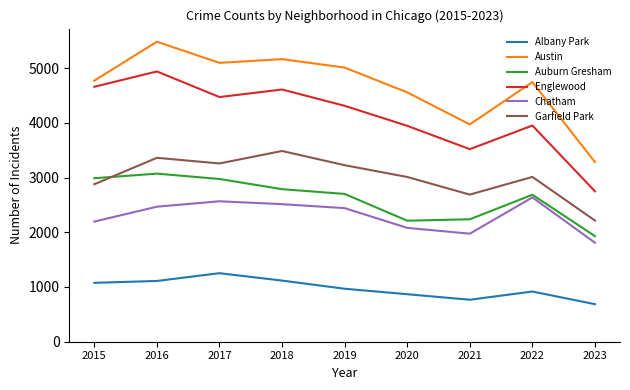

At which category is the sum across all series the highest?

2016